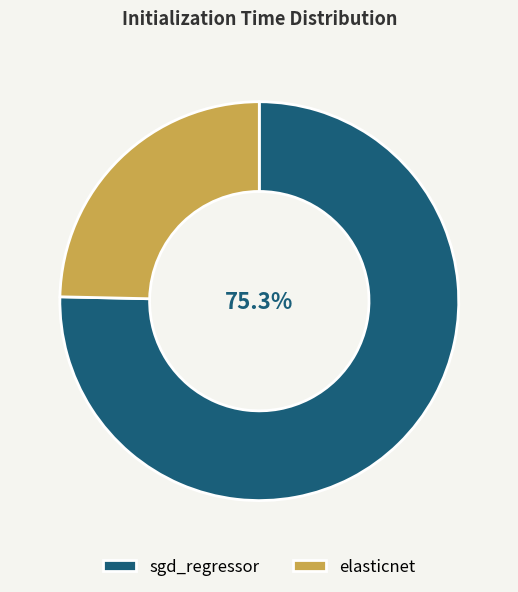

The elasticnet slice represents 25% of the pie. True or false?

True